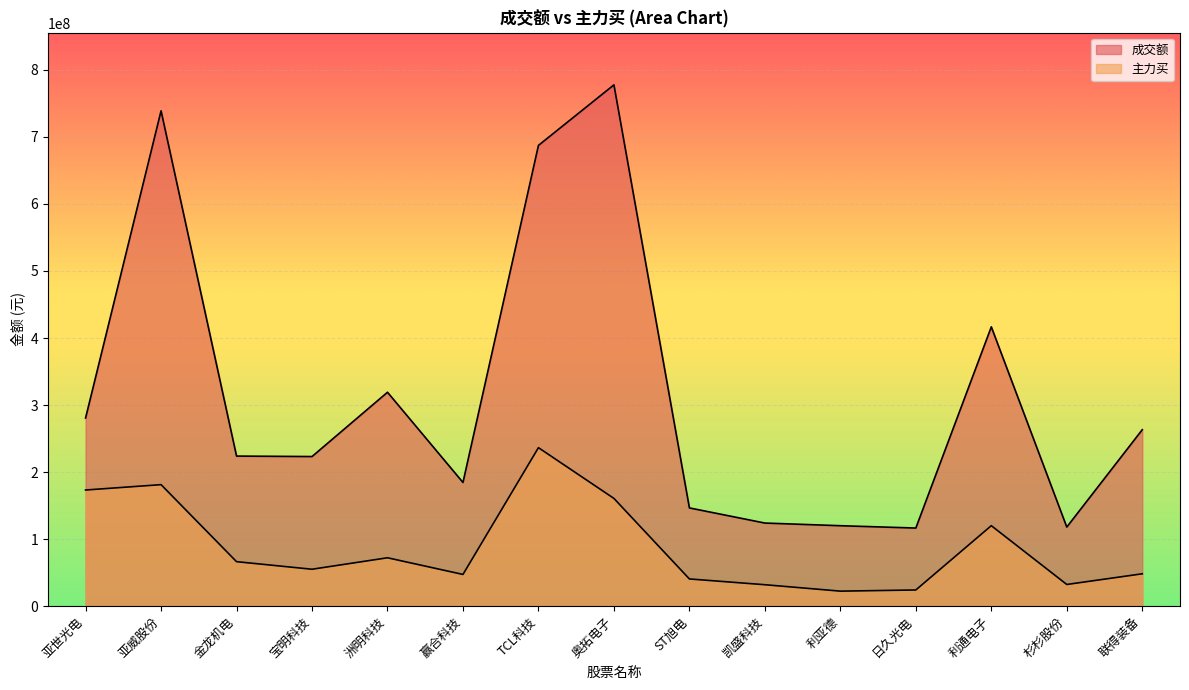

What is the maximum value for 主力买?

236443217